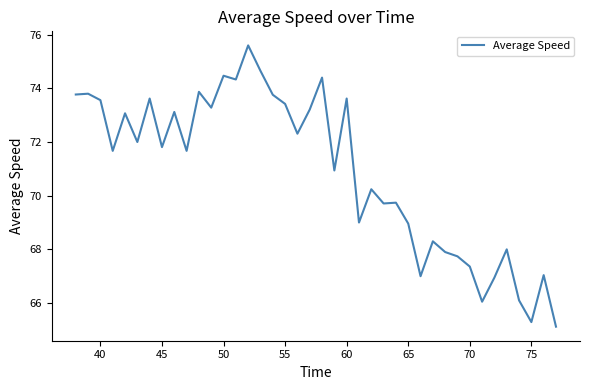

What is the minimum value shown in the chart?

65.1